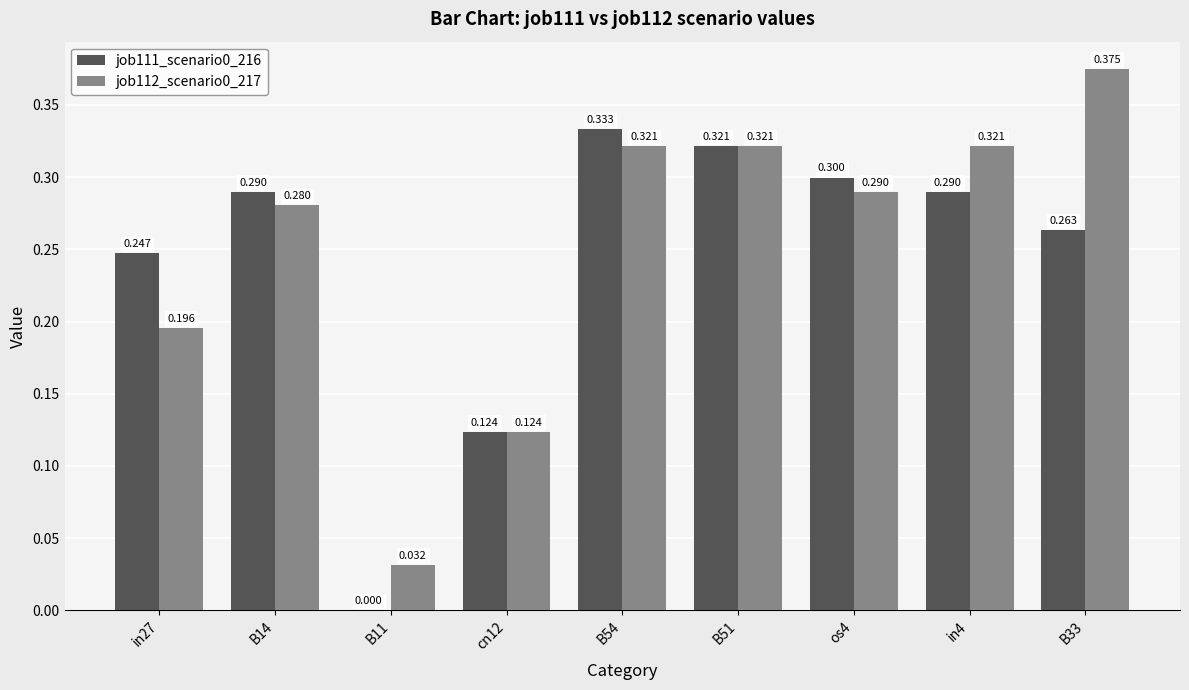

Does the chart contain stacked bars?

No